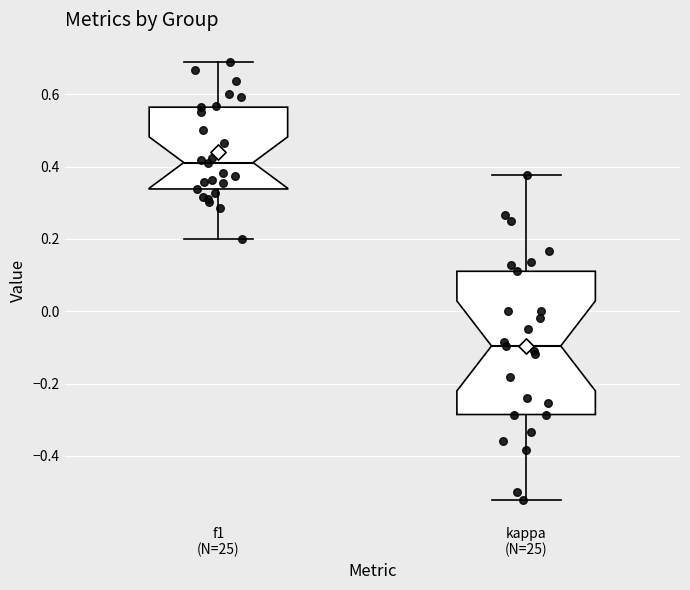

Reading left to right, read every box against the y-axis: the position of its median line, the range the box covers, and the ends of its whiskers. The values are not printed on the chart, so give them approximately, as read against the axis.

f1 (N=25): median 0.42, box 0.34 to 0.56, whiskers 0.20 to 0.70
kappa (N=25): median -0.10, box -0.28 to 0.12, whiskers -0.52 to 0.38